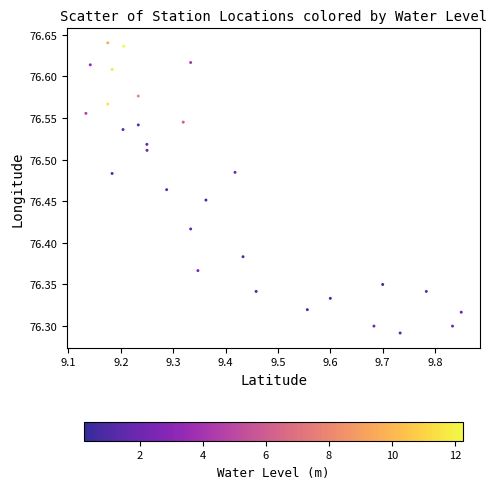

What is the range of X values (max minus min)?

0.7